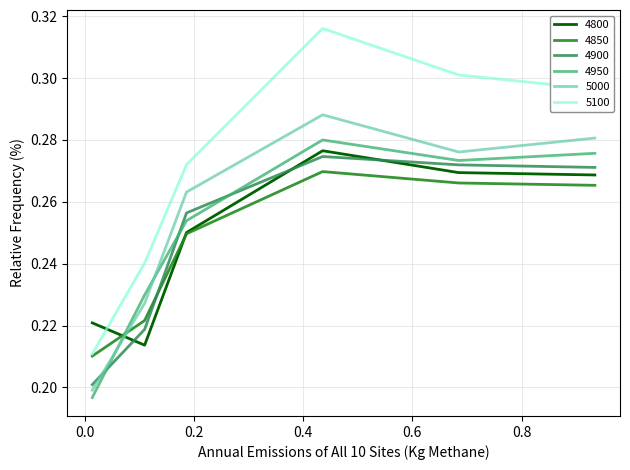

Which series has the widest spread of values?

5100